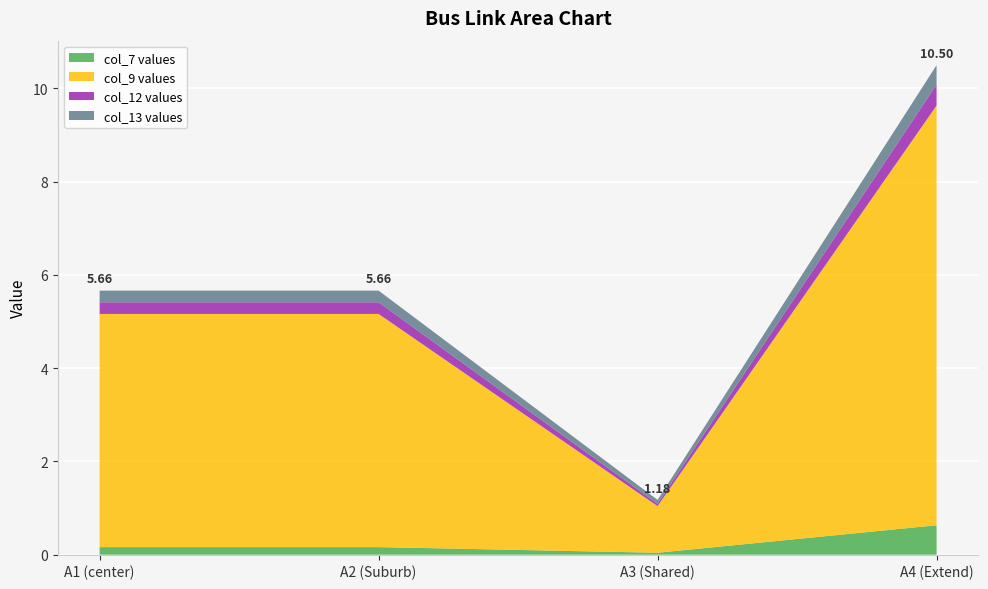

Reading left to right, what are all the values shown in this chart?

col_7: 0.2	0.2	0.0	0.6
col_9: 5.0	5.0	1.0	9.0
col_12: 0.2	0.2	0.1	0.5
col_13: 0.2	0.2	0.1	0.4